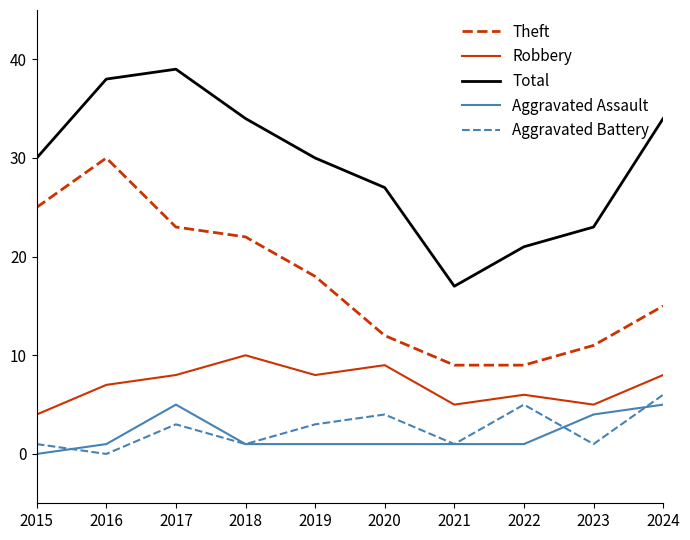

At which label does Robbery reach its peak?

2018